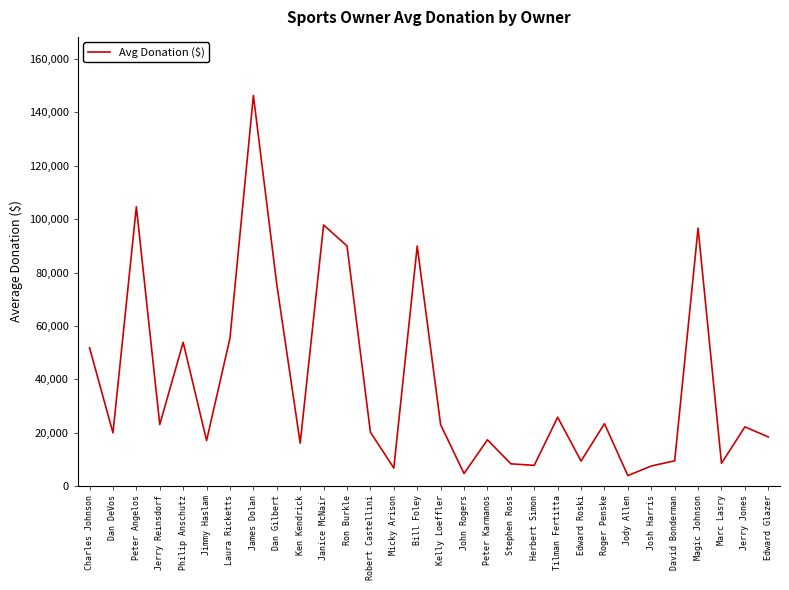

What is the ratio of the value at Ron Burkle to the value at Peter Angelos?

0.9